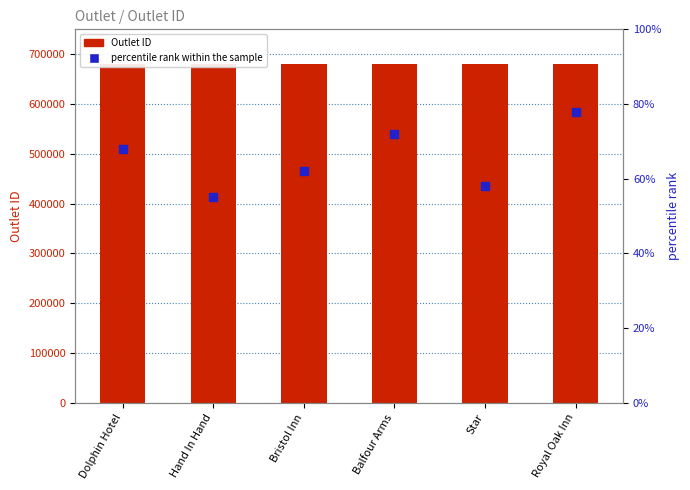

What are all the series names shown in the legend?

Outlet ID, percentile rank within the sample